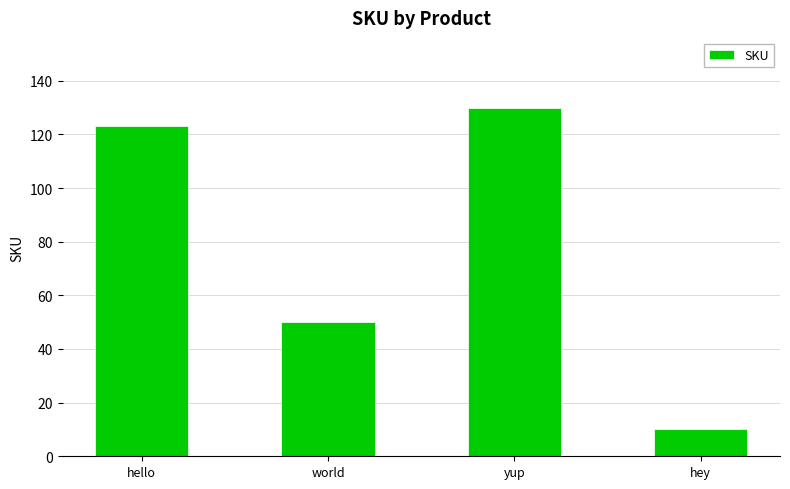

At which label is the value closest to 70?

world